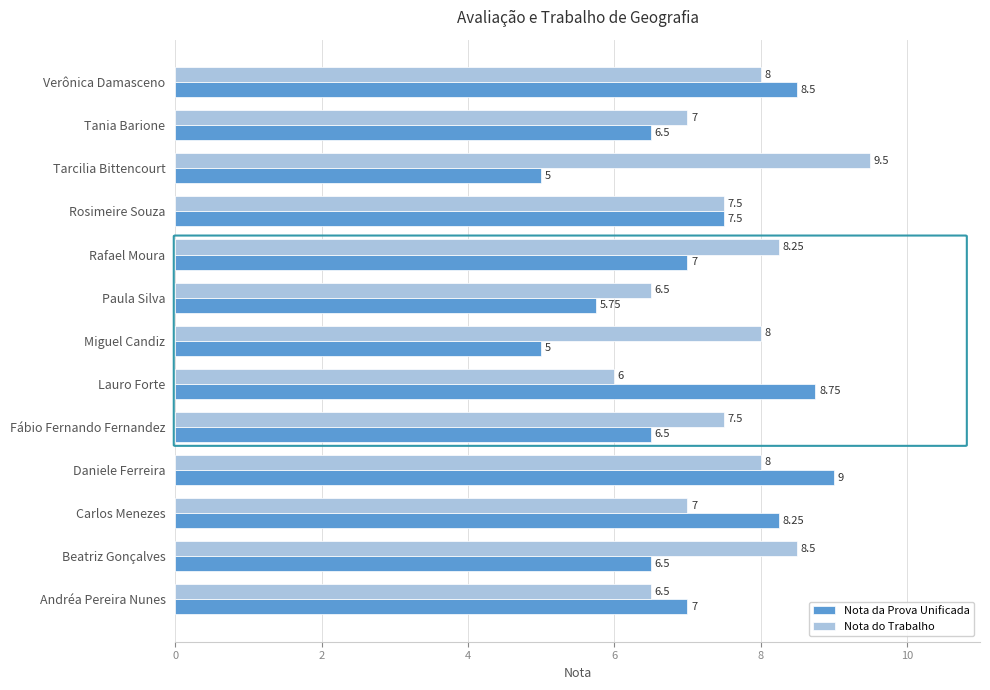

How many distinct data groups are displayed?

2